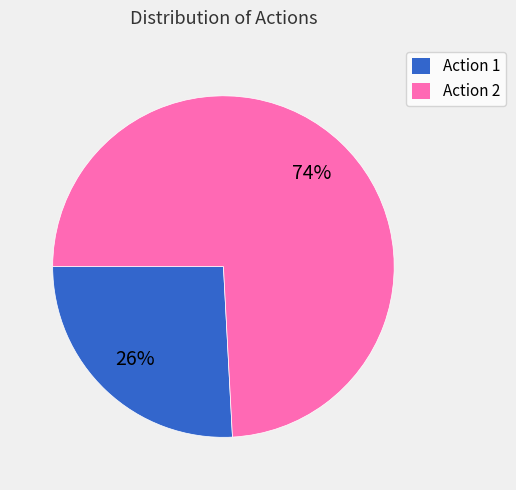

Which category accounts for the majority?

Action 2